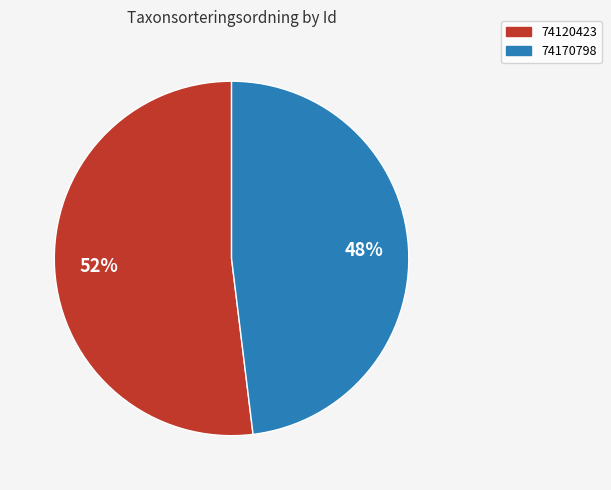

How many slices are in this pie chart?

2